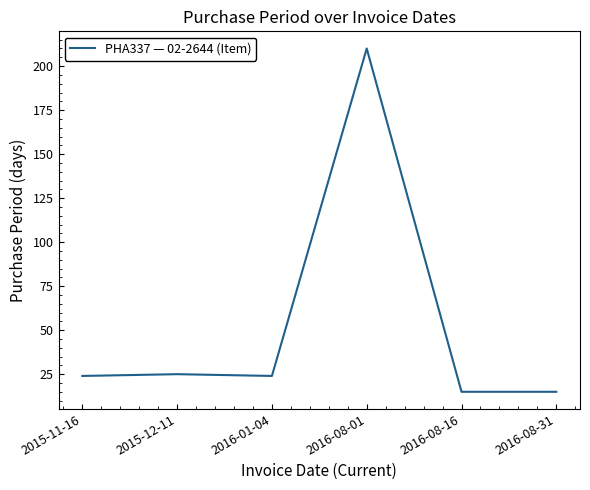

What is the difference between the maximum and minimum values?

195